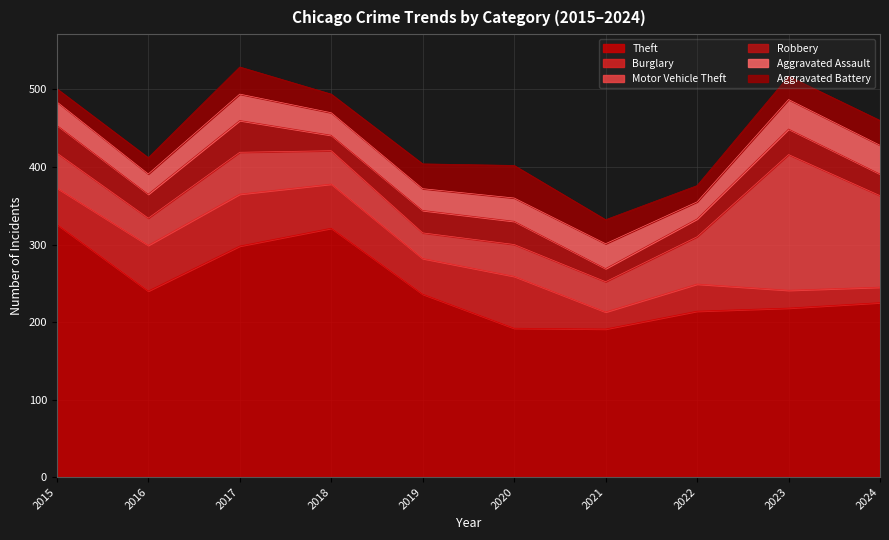

Which series has the largest total across all categories?

Theft